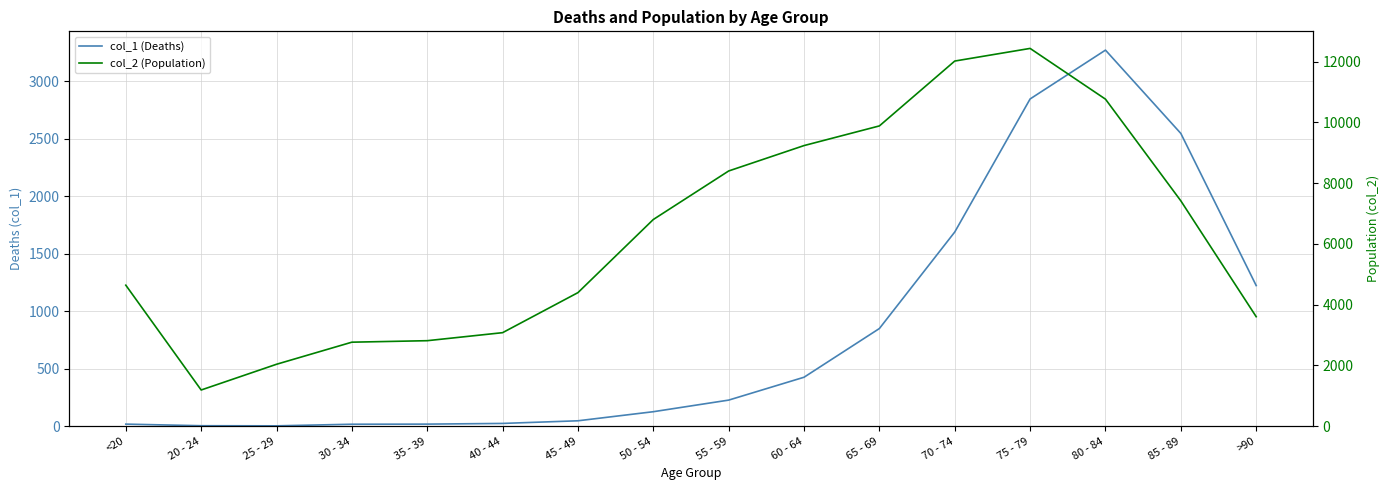

Count the number of categories in the chart.

16